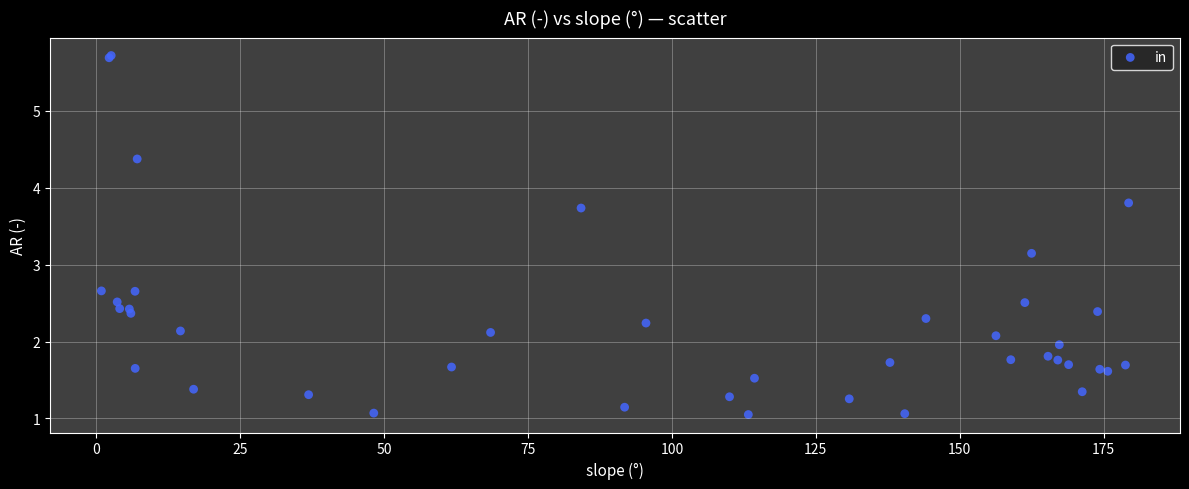

What Y value in the scatter plot is closest to 3?

3.1